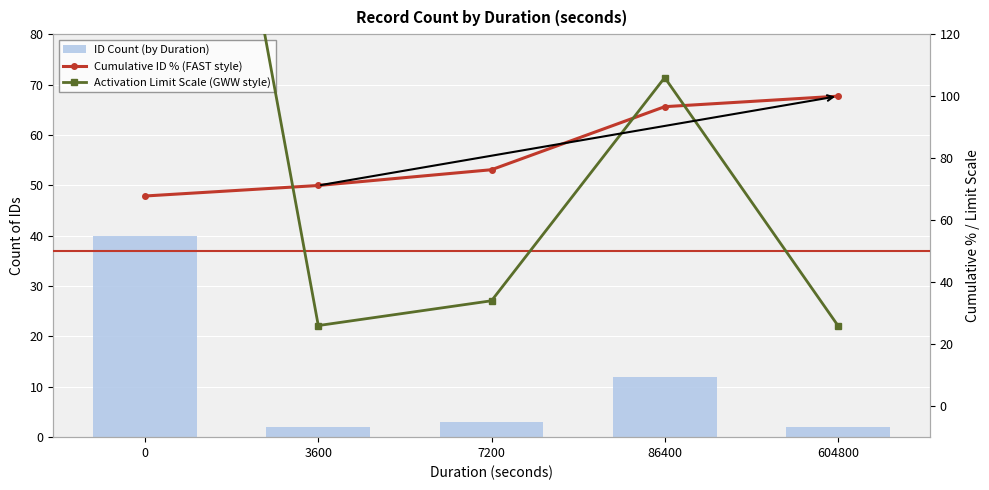

What is the value of the Activation Limit Scale (GWW style) bar at the 4th from the left?

106.0